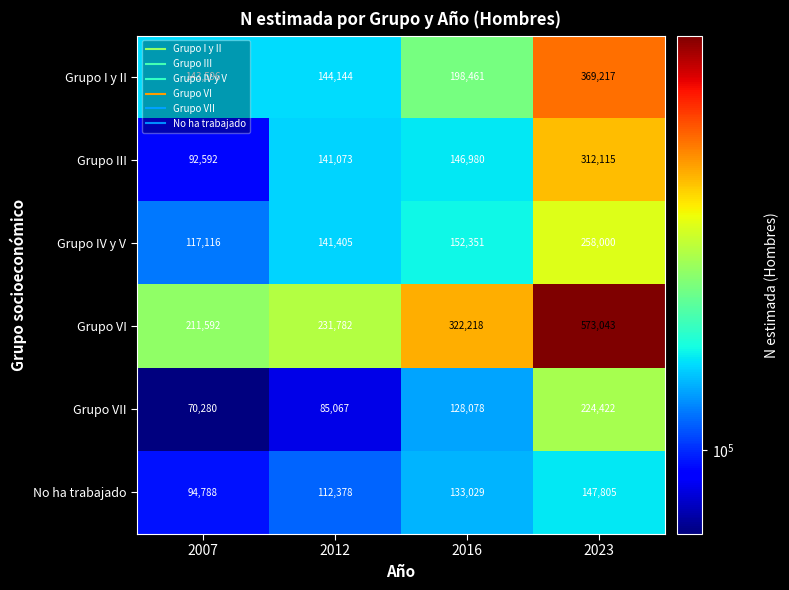

True or false: Grupo VII has a value of 310279 at 2023.

False